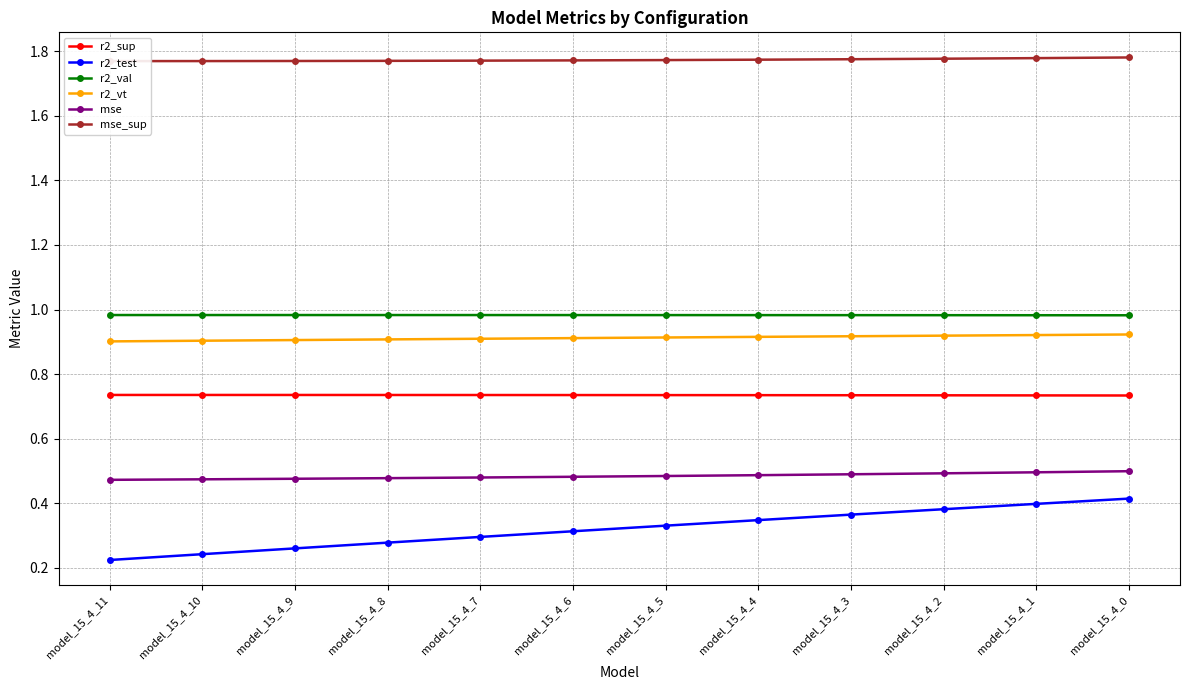

At which category is the sum across all series the highest?

model_15_4_0